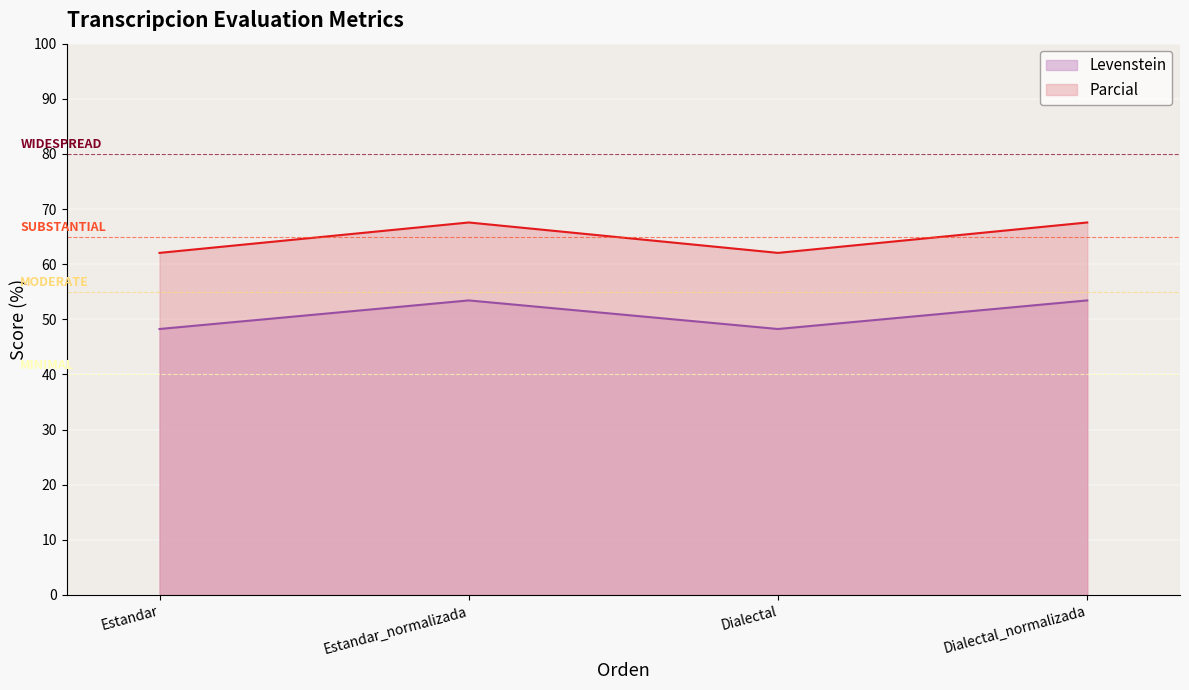

At which category does the chart reach its peak across all series?

Estandar_normalizada